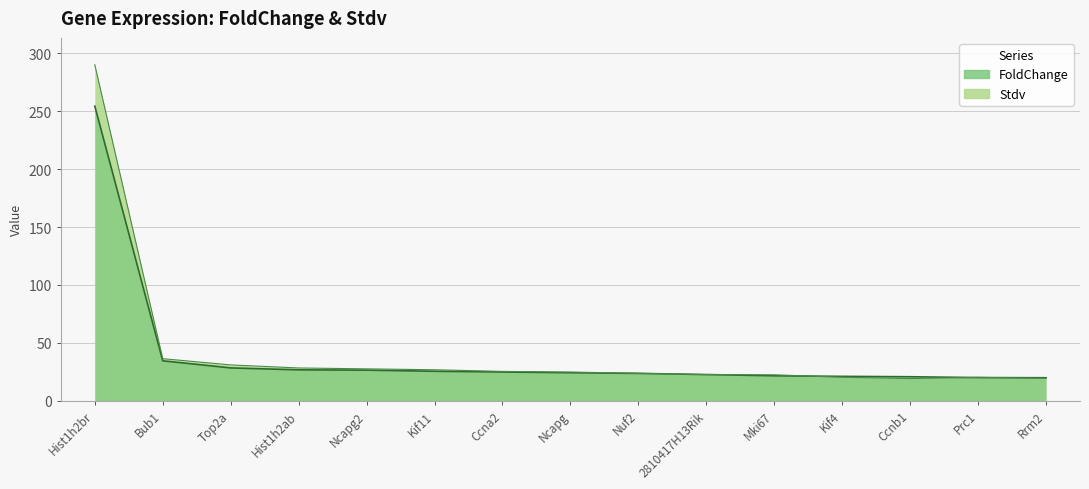

Reading left to right, transcribe all the data shown in this chart.

FoldChange: Hist1h2br=254.4	Bub1=34.4	Top2a=28.3	Hist1h2ab=26.6	Ncapg2=26.4	Kif11=25.4	Ccna2=24.8	Ncapg=24.1	Nuf2=23.6	2810417H13Rik=22.6	Mki67=21.5	Kif4=21.0	Ccnb1=20.7	Prc1=19.9	Rrm2=19.8
Stdv: Hist1h2br=290.1	Bub1=36.3	Top2a=30.9	Hist1h2ab=28.3	Ncapg2=27.5	Kif11=26.7	Ccna2=25.3	Ncapg=24.7	Nuf2=23.7	2810417H13Rik=22.5	Mki67=22.4	Kif4=20.2	Ccnb1=19.1	Prc1=20.1	Rrm2=19.4